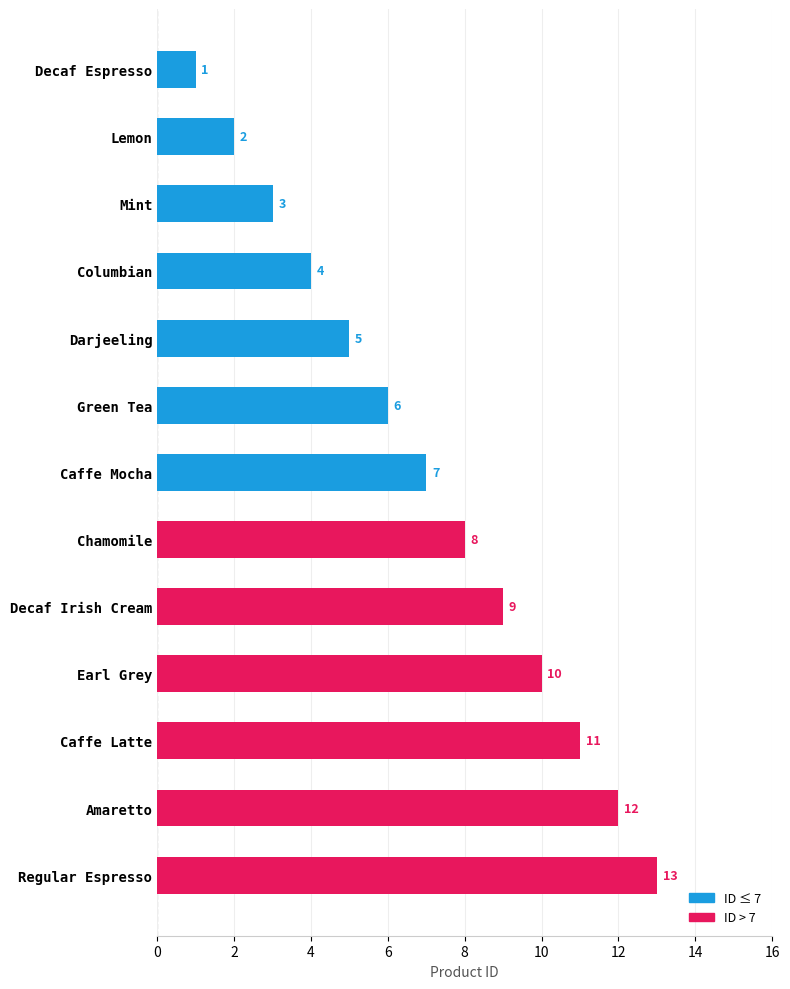

What is the label of the 8th bar from the bottom?

Green Tea